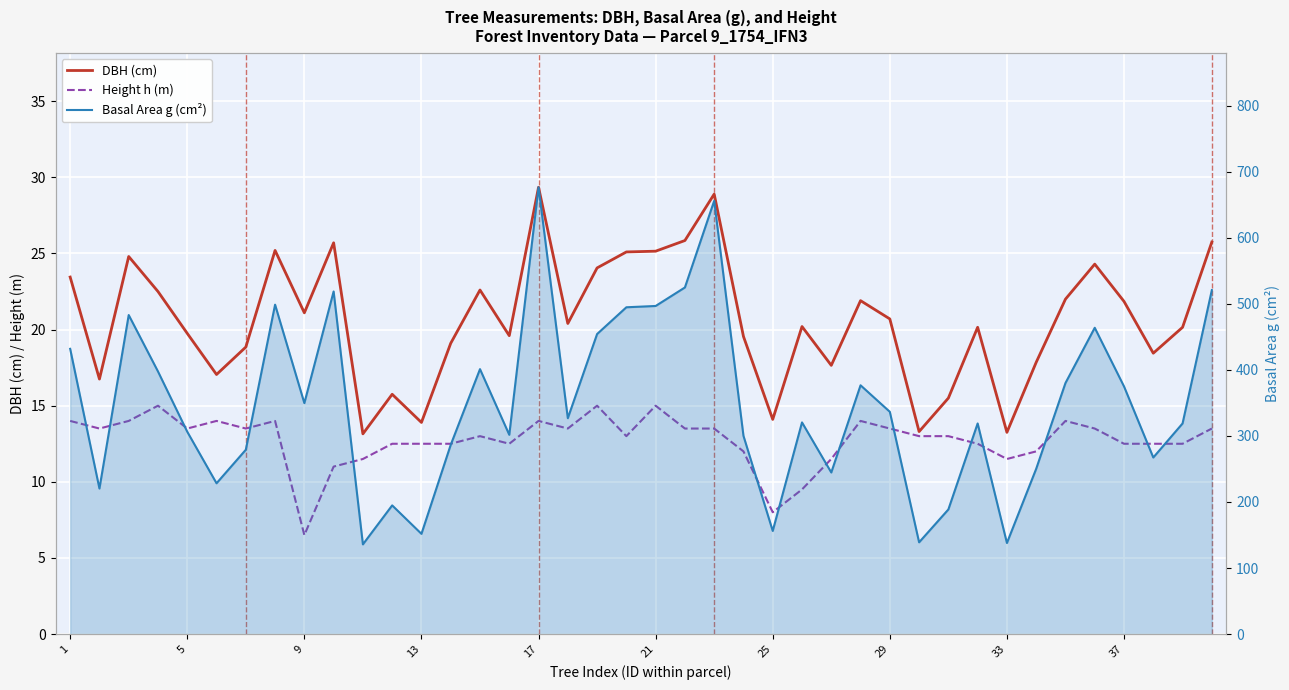

Which series has the largest total across all categories?

Basal Area g (cm²)